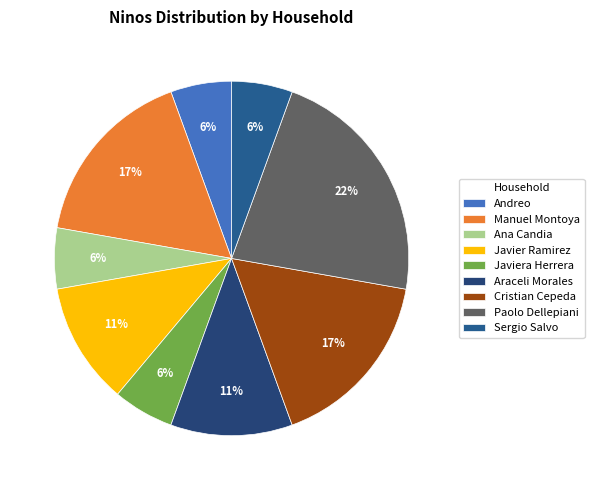

Count the number of slices in the pie.

9